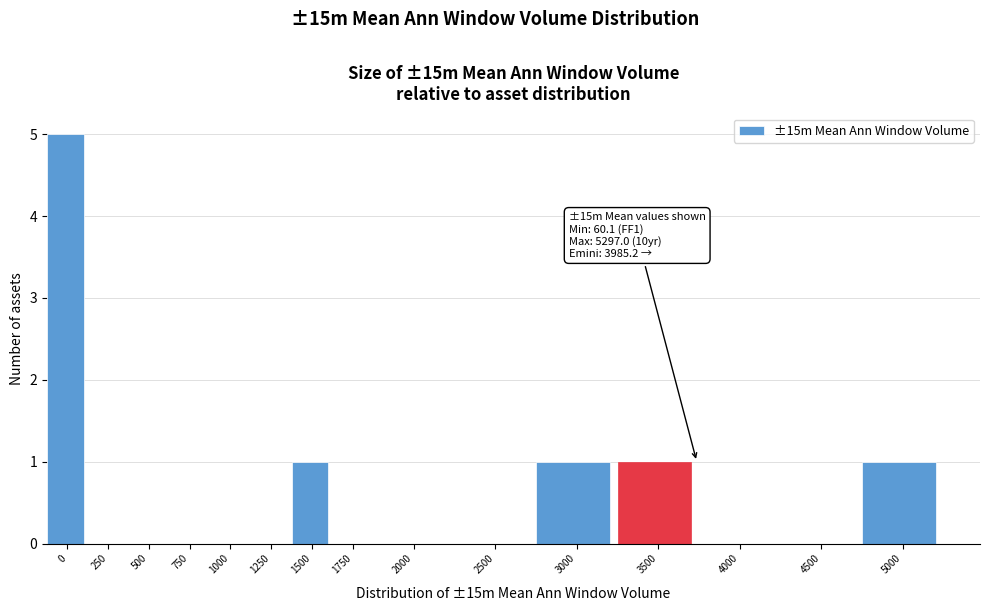

Reading right to left, extract all data points from this chart.

5000=1	4500=0	4000=0	3500=1	3000=1	2500=0	2000=0	1750=0	1500=1	1250=0	1000=0	750=0	500=0	250=0	0=5